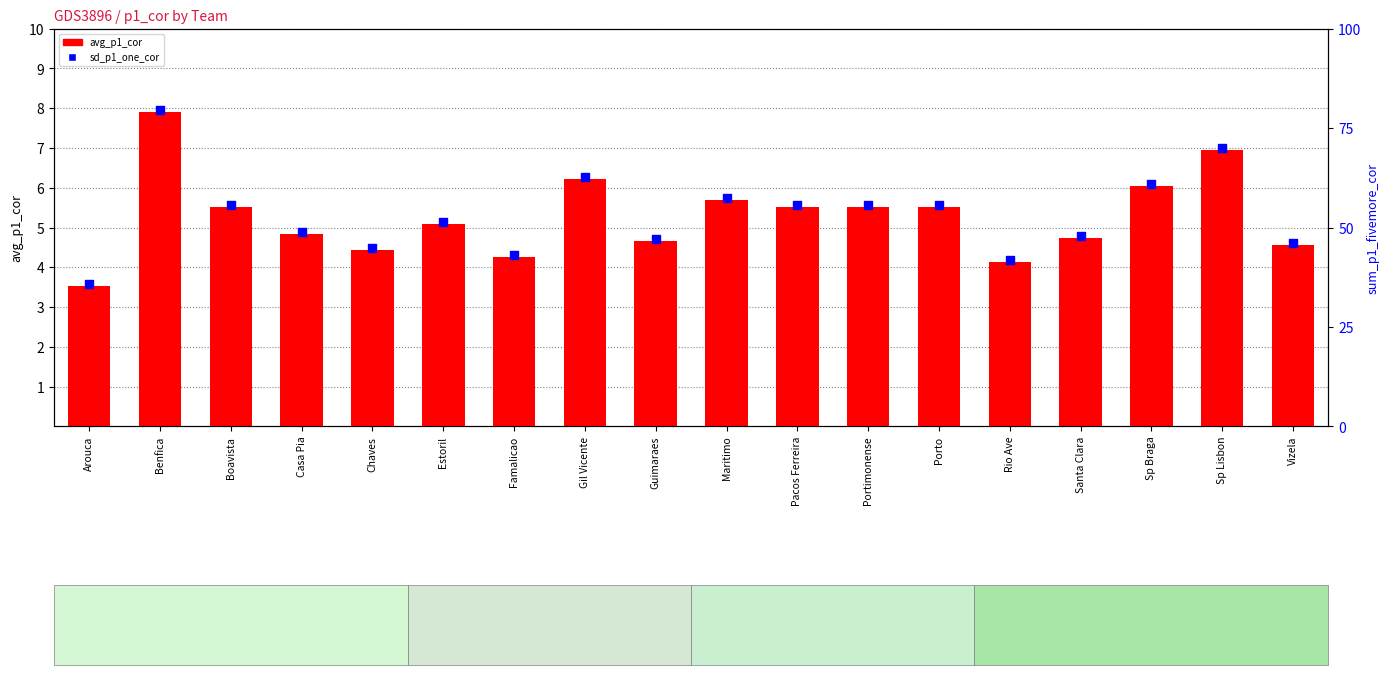

What is the ratio of the value at Casa Pia to the value at Arouca?

1.4